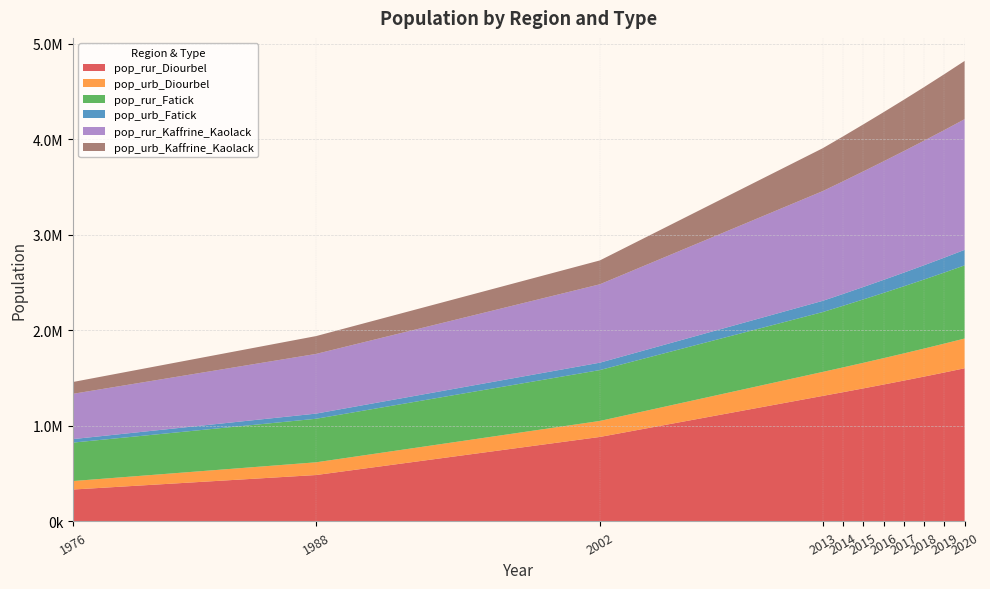

Reading left to right, extract all data points from this chart.

pop_rur_Diourbel: 334200.0	486107.3	884485.0	1314153.1	1353055.4	1392747.0	1433132.5	1474298.3	1516315.1	1559321.3	1603426.6
pop_urb_Diourbel: 88838.0	133137.7	167456.0	251129.2	259297.5	267605.3	276030.1	284584.3	293277.3	302131.2	311163.1
pop_rur_Fatick: 402270.9	455673.6	532468.0	626495.2	644715.1	663455.8	682685.6	702460.1	722827.6	743868.7	765651.4
pop_urb_Fatick: 36779.1	54028.4	77321.0	117515.5	123755.2	130071.8	136445.0	142871.3	149345.5	155869.3	162441.7
pop_rur_Kaffrine_Kaolack: 473818.3	624668.7	820444.0	1148400.7	1178995.9	1209854.6	1240871.1	1272098.0	1303572.9	1335390.8	1367620.3
pop_urb_Kaffrine_Kaolack: 123682.7	186589.3	249759.0	448794.0	470056.9	491903.8	514294.6	537252.2	560794.7	584966.0	609801.2